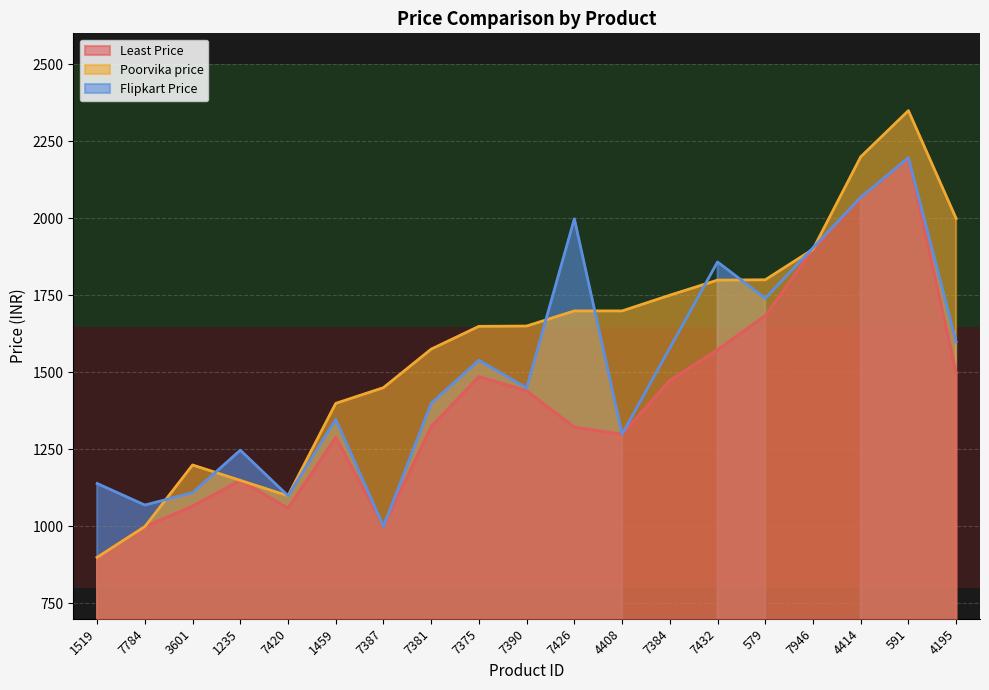

Is it true that Least Price equals 2541 at 7375?

False